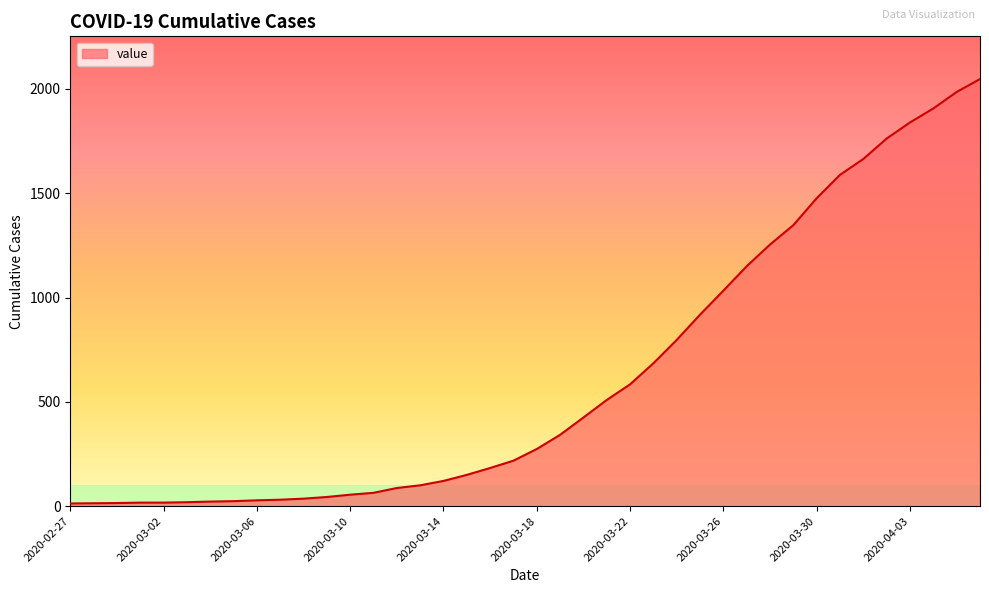

What is the difference between the maximum and minimum values?

2034